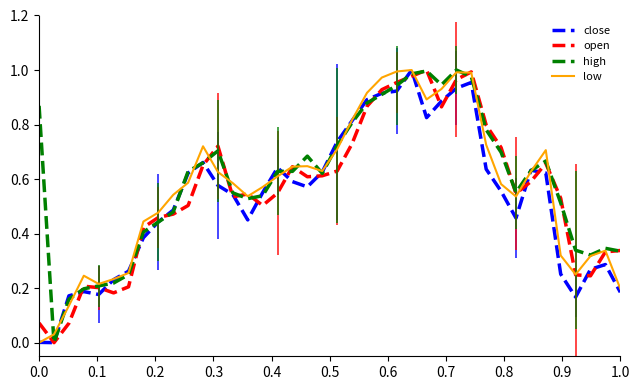

Is this an area chart (filled region under the line)?

No